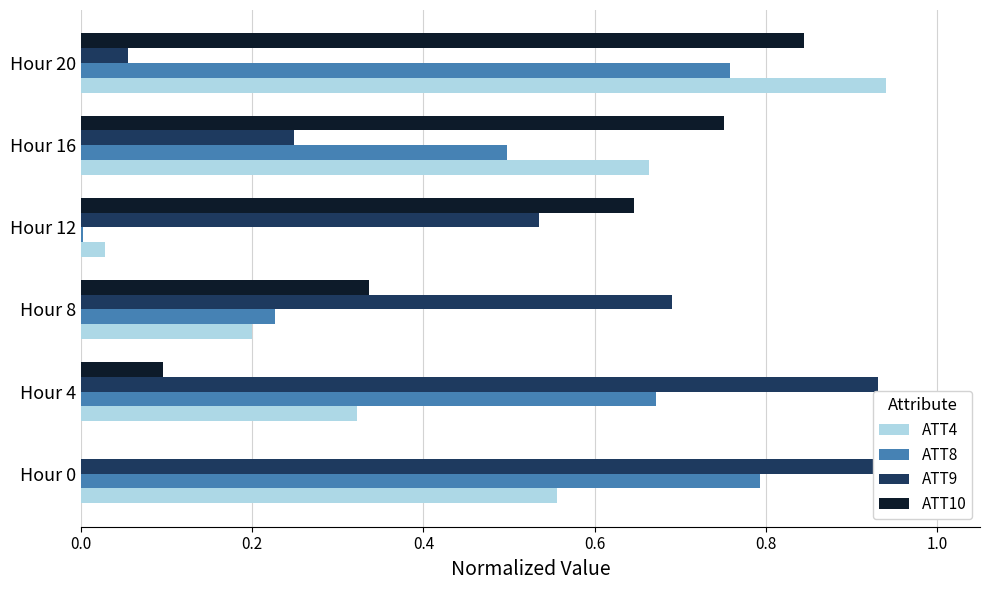

What is the approximate value of ATT8 at 0.8?

0.5